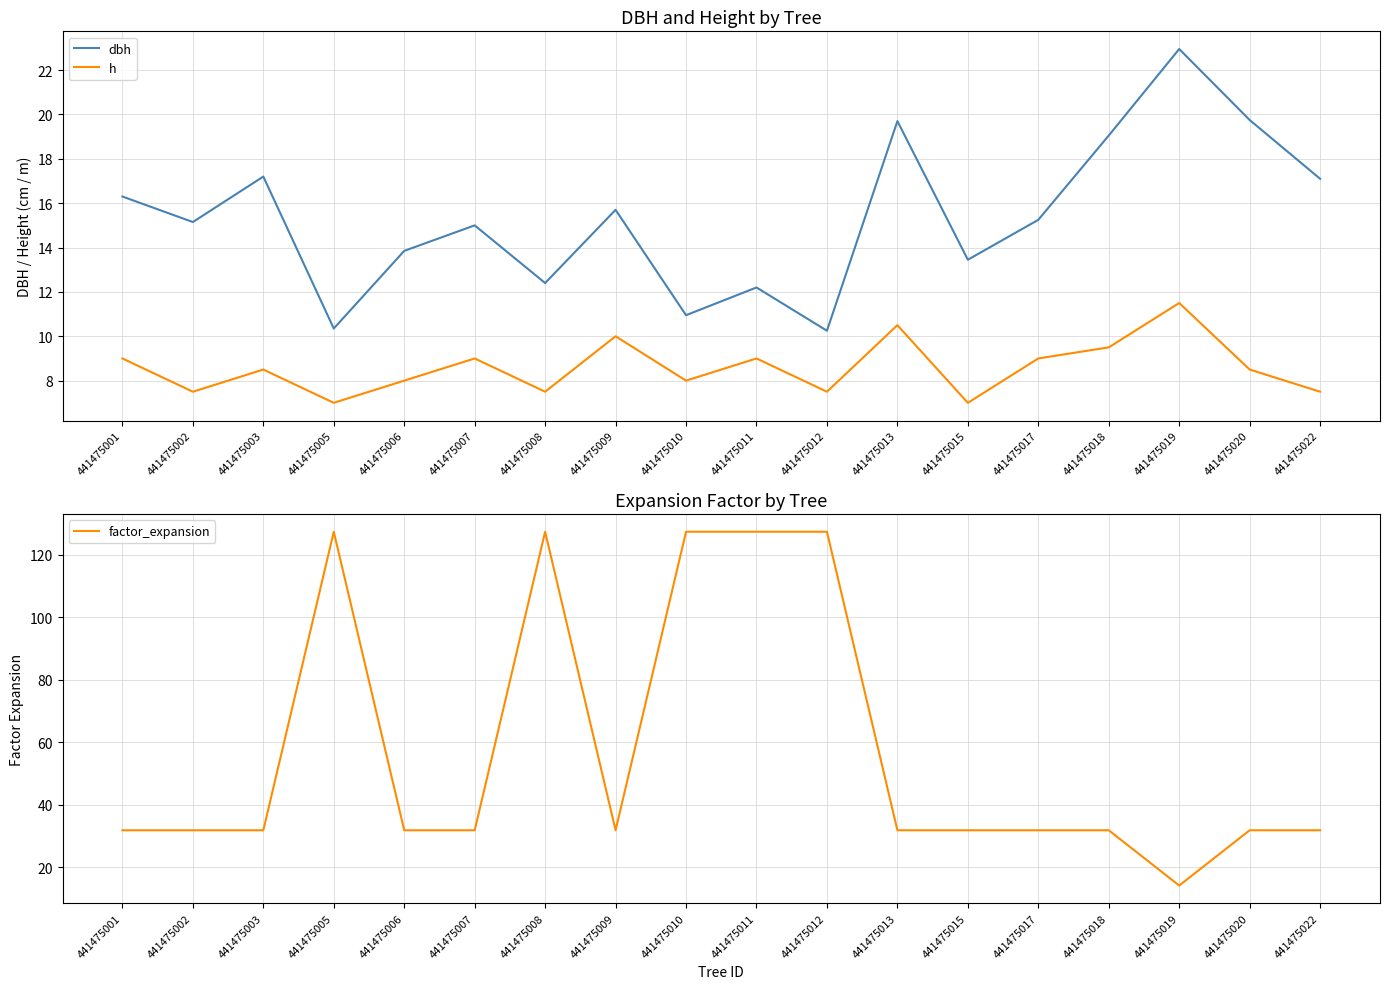

True or false: h and factor_expansion intersect in this chart.

False